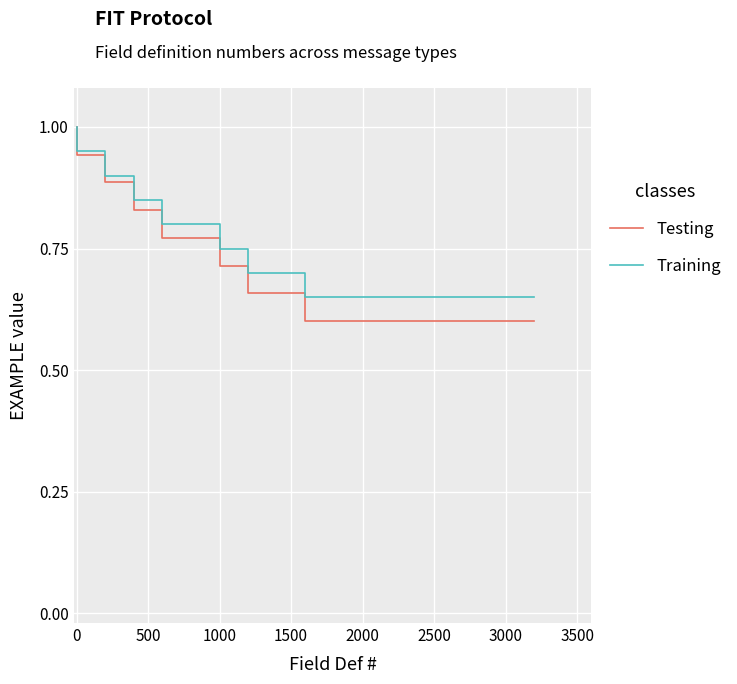

What position from the left is 3000?

8